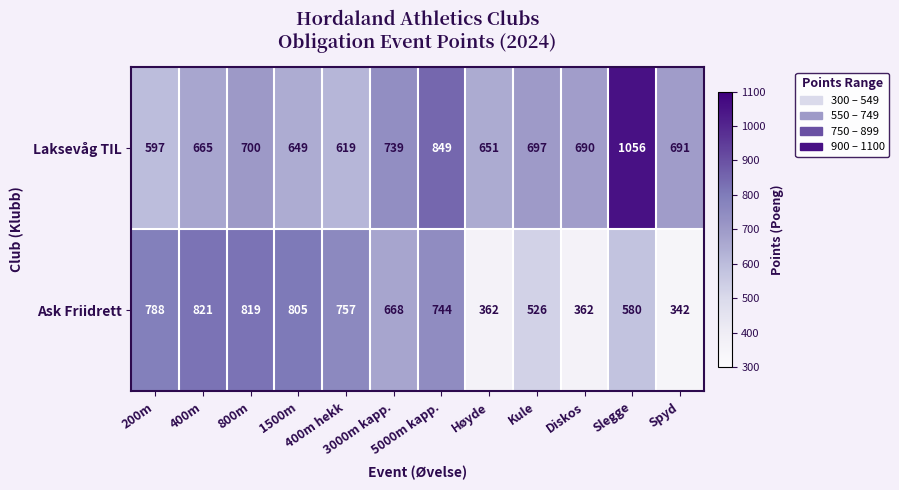

What is the difference between the second highest and minimum values in the Ask Friidrett series?

477